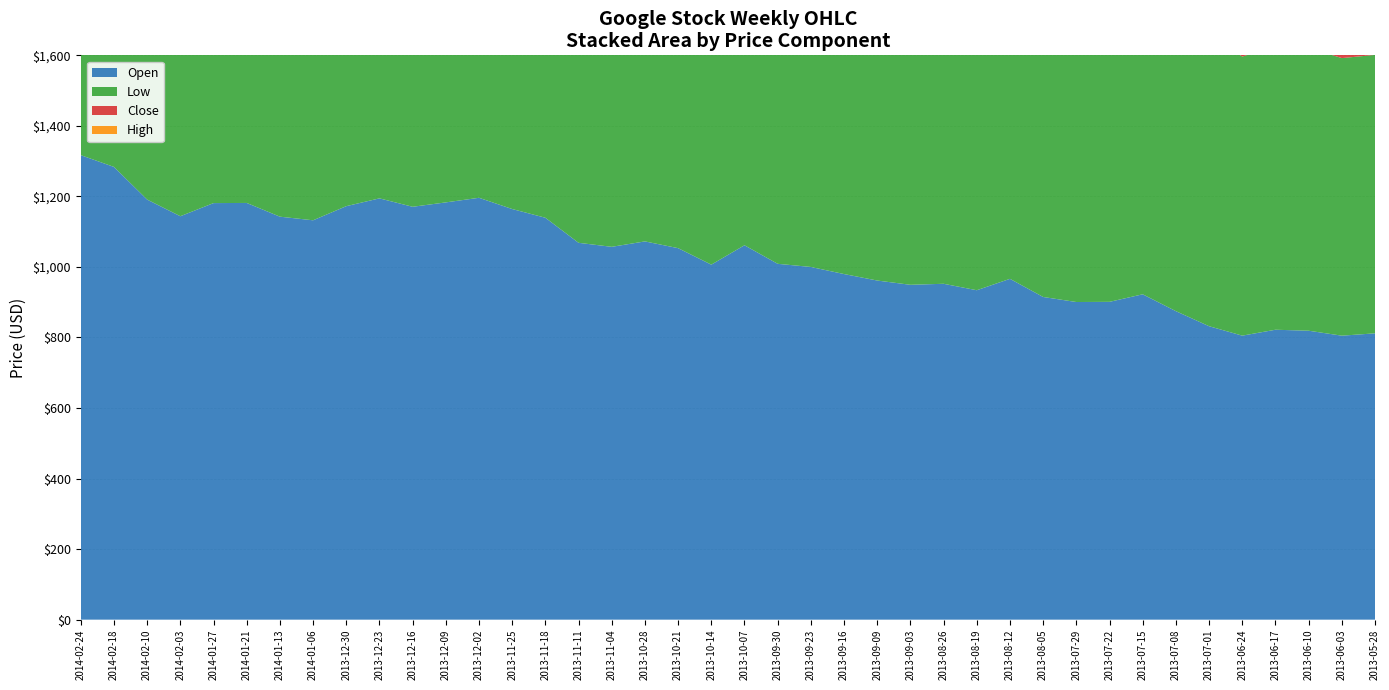

Reading left to right, what are all the values shown in this chart?

Open: 1317.0	1283.6	1191.0	1143.8	1181.1	1181.5	1142.6	1132.3	1172.3	1194.5	1170.6	1183.1	1196.1	1164.2	1139.5	1068.5	1057.1	1072.5	1053.3	1006.6	1061.5	1008.9	1000.0	979.9	961.5	949.4	952.3	934.0	966.3	914.9	900.6	901.1	922.5	874.7	832.0	805.2	822.0	819.2	805.1	811.8
High: 1324.0	1333.1	1284.7	1196.6	1187.0	1215.0	1190.0	1168.1	1172.3	1194.5	1196.7	1198.5	1196.6	1198.8	1164.0	1144.8	1085.4	1082.0	1098.7	1056.0	1061.5	1074.9	1020.0	1007.1	985.8	965.0	961.2	956.9	969.7	995.0	913.8	919.4	926.4	920.9	856.1	830.0	839.7	825.0	819.2	820.0
Low: 1304.1	1254.0	1187.0	1103.9	1133.0	1172.6	1133.0	1113.0	1131.4	1168.7	1145.0	1169.2	1166.5	1155.6	1110.0	1067.1	1020.7	1044.0	1051.0	993.8	972.4	1003.1	986.1	962.1	959.2	937.2	930.8	931.9	928.8	910.3	875.2	884.0	889.0	872.2	831.1	791.1	805.2	802.7	787.0	789.5
Close: 1313.7	1315.7	1280.0	1195.4	1144.9	1179.9	1178.0	1148.8	1132.7	1170.3	1191.0	1171.3	1180.4	1192.3	1159.0	1139.5	1073.2	1052.5	1070.8	1048.2	1010.6	1062.2	1015.0	1003.0	966.8	959.1	938.5	954.2	940.1	969.9	908.4	900.1	896.3	920.4	855.2	826.7	813.0	815.8	816.5	803.9